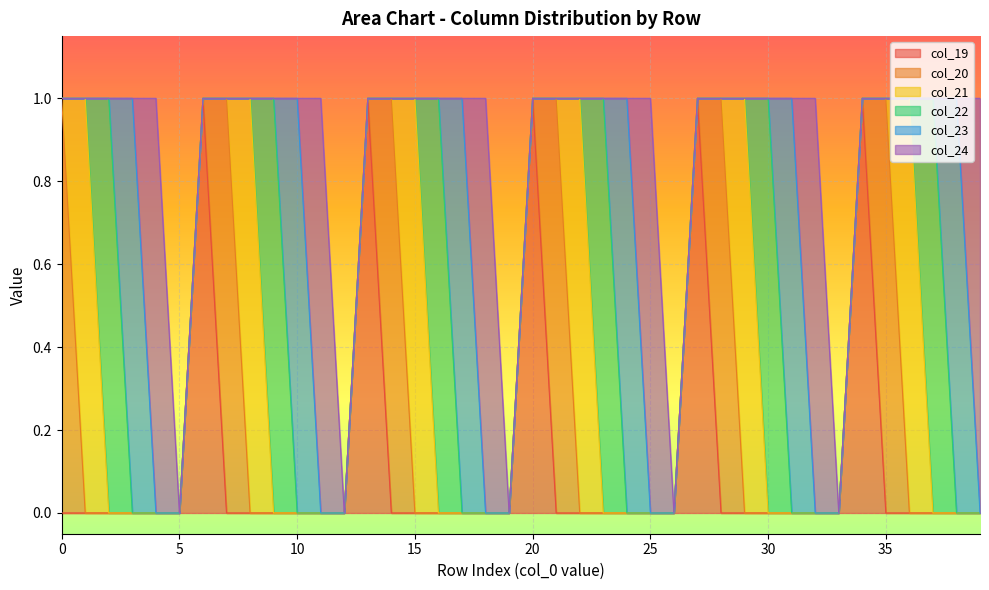

List the series in order of their peak value, highest first.

col_19, col_20, col_21, col_22, col_23, col_24